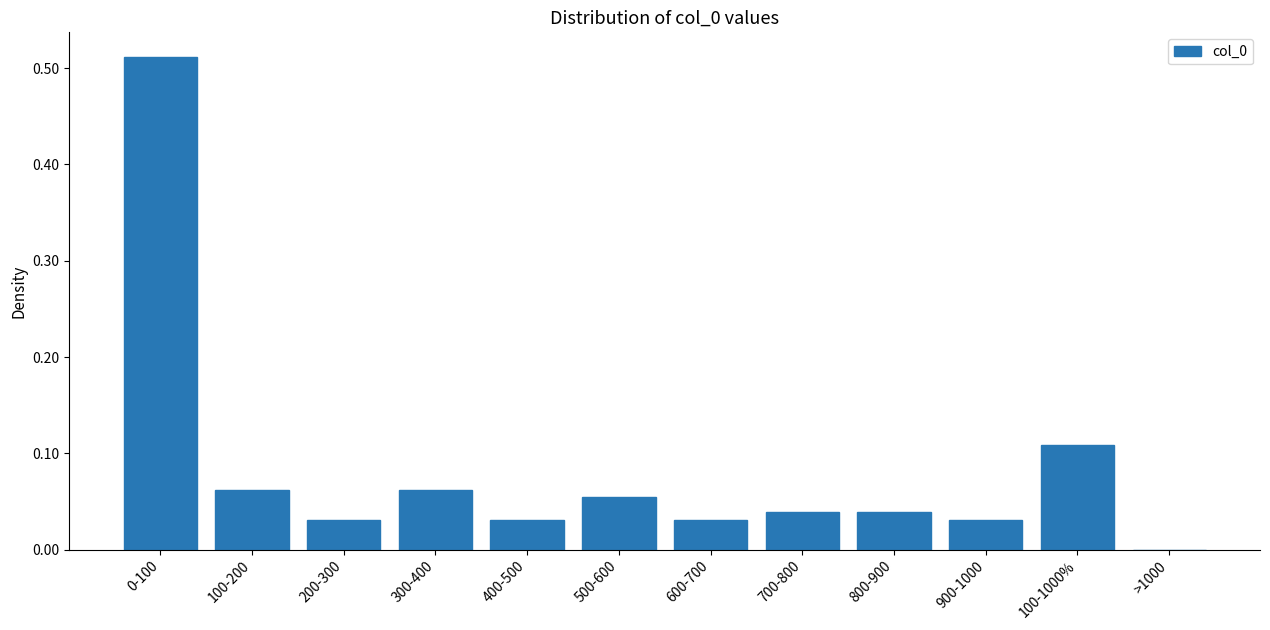

What is the sum of all values?

1.0